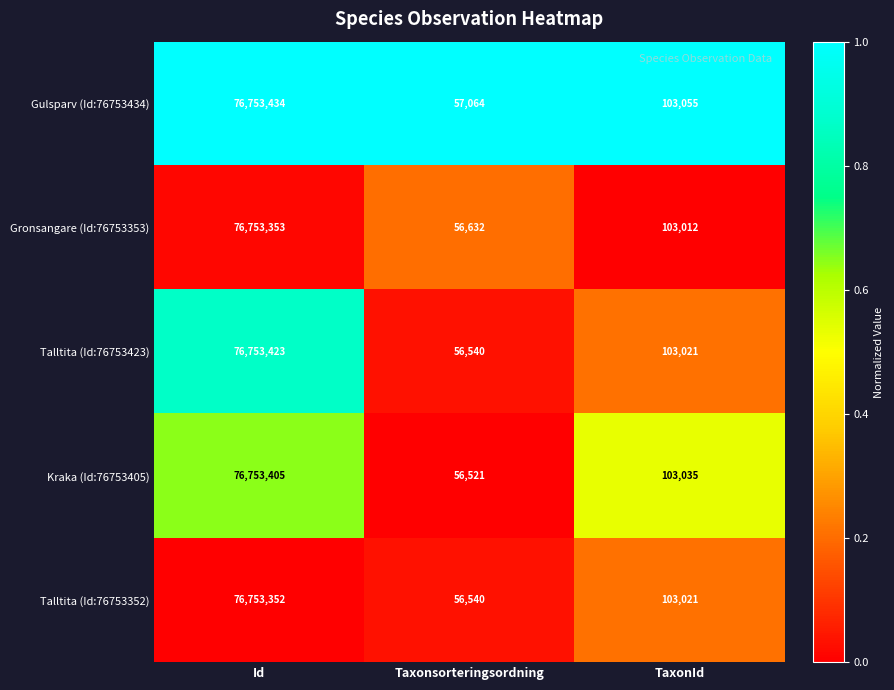

Rank the series by their maximum value, from lowest to highest.

Talltita (Id:76753352), Gronsangare (Id:76753353), Kraka (Id:76753405), Talltita (Id:76753423), Gulsparv (Id:76753434)